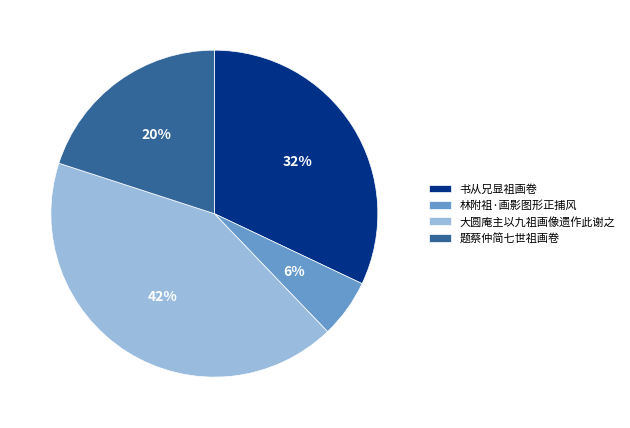

To the nearest percent, what is the combined percentage of 题蔡仲简七世祖画卷 and 书从兄显祖画卷?

52%